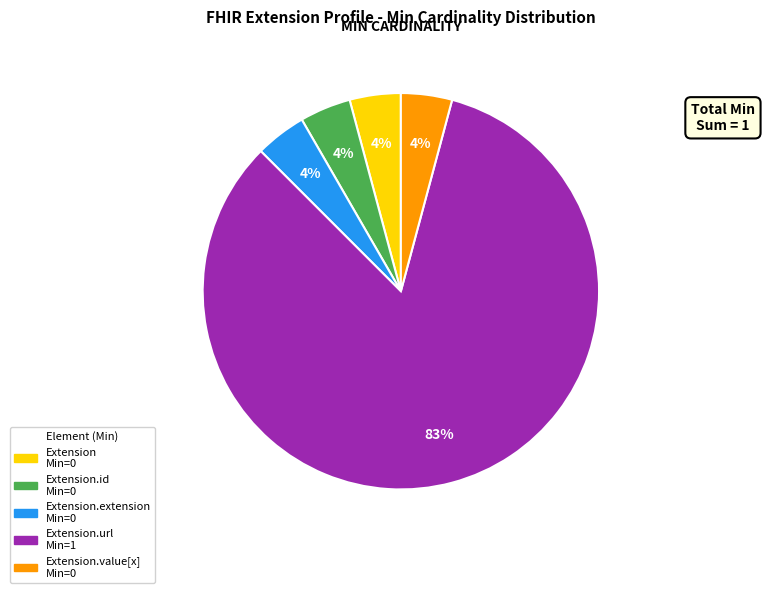

Does any single category account for the majority?

Yes